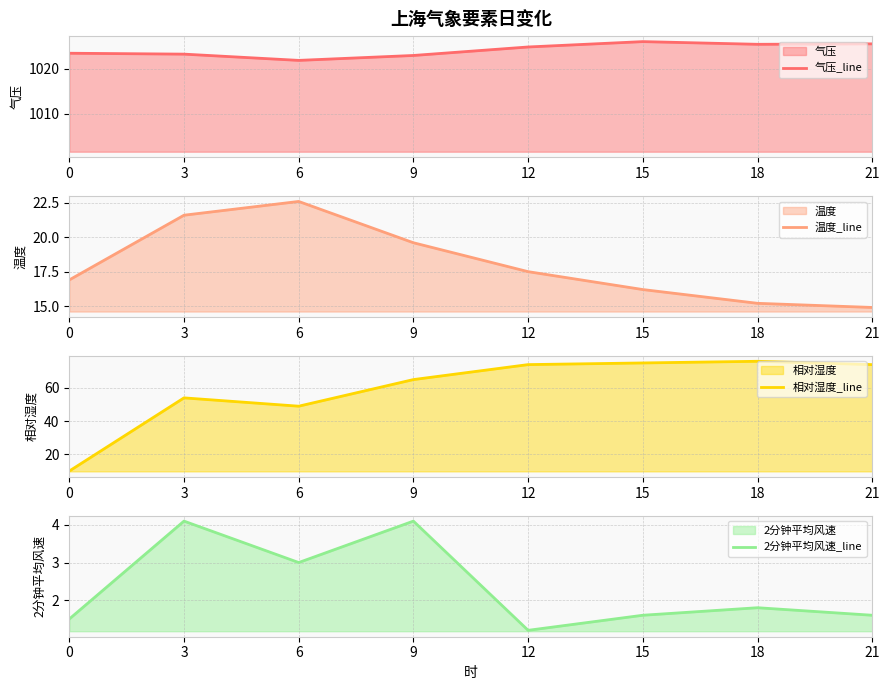

Where is the first local maximum for 气压_line?

15